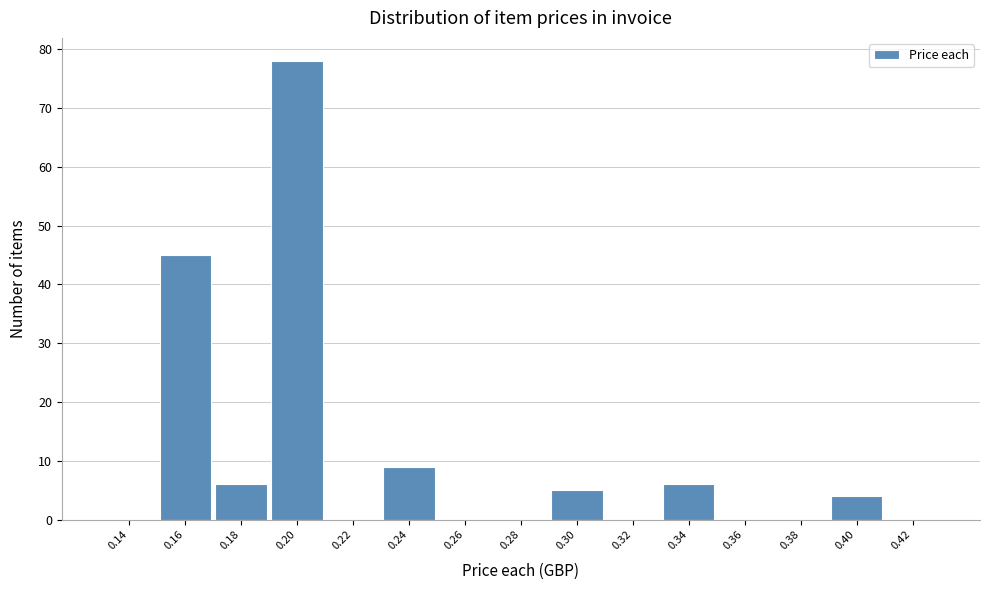

Reading left to right, extract all data points from this chart.

0.14=0	0.16=45	0.18=6	0.20=78	0.22=0	0.24=9	0.26=0	0.28=0	0.30=5	0.32=0	0.34=6	0.36=0	0.38=0	0.40=4	0.42=0